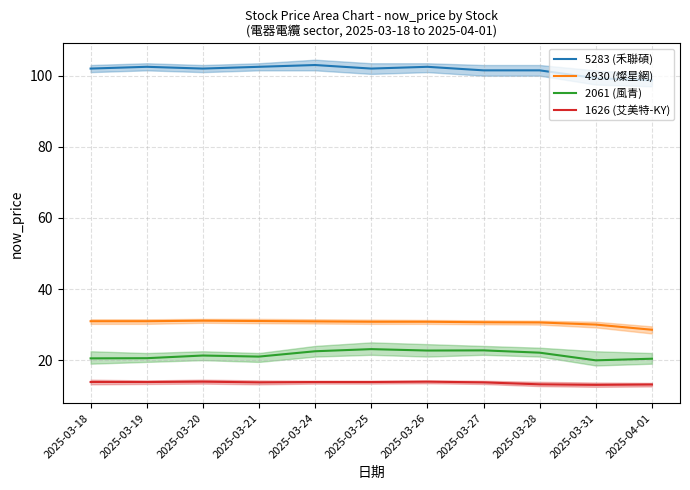

True or false: 5283 (禾聯碩) and 4930 (燦星網) intersect in this chart.

False